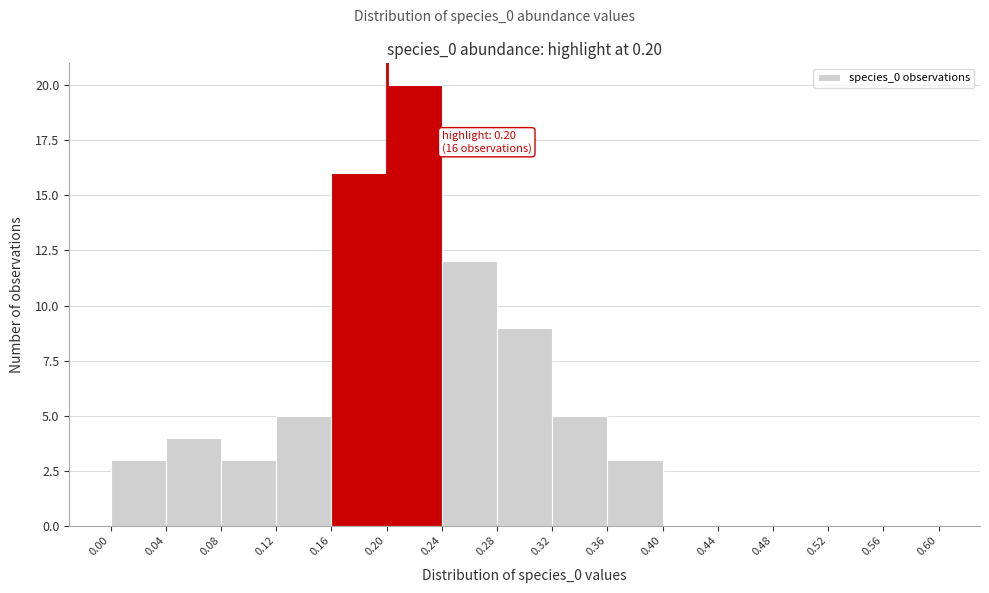

Which range on the x-axis has the tallest bar?

0.20 to 0.24